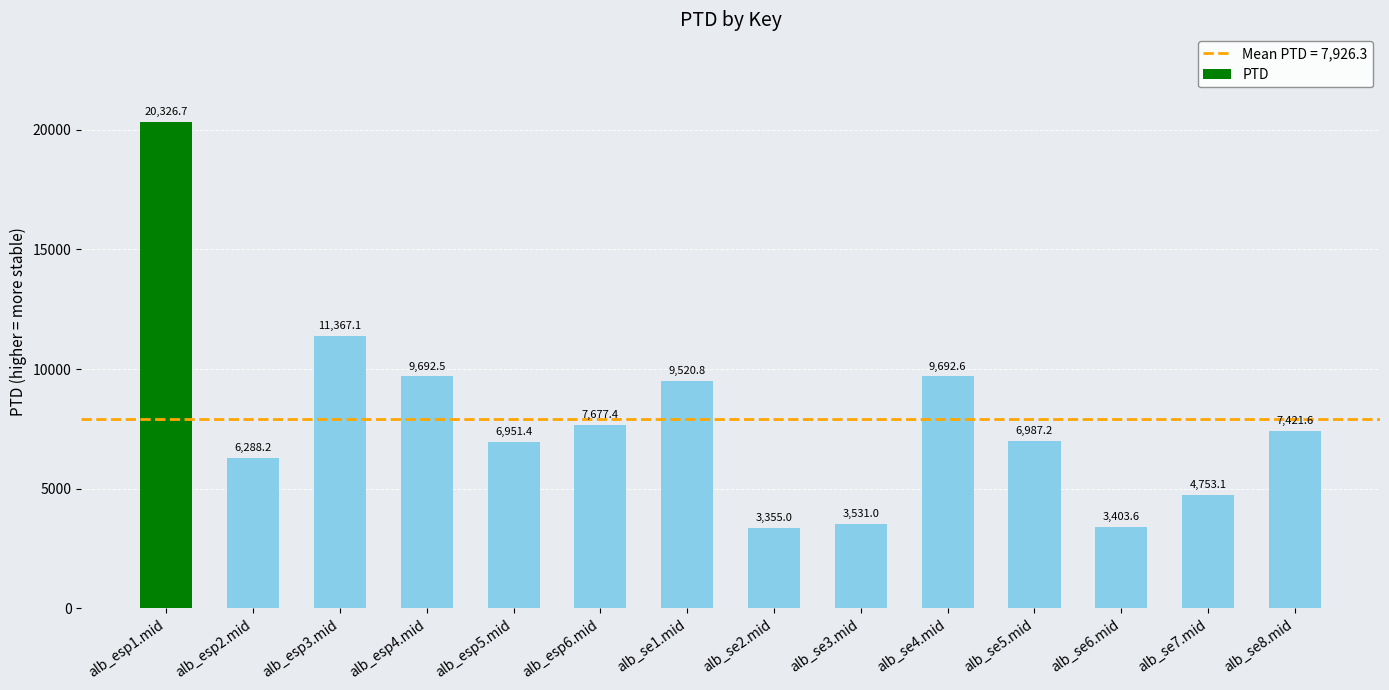

What is the change in value from alb_esp5.mid to alb_se3.mid?

-3420.4